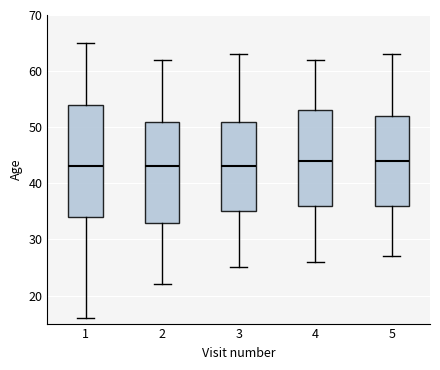

Where does the upper whisker of the box at x = 2 end on the y-axis? The values are not printed on the chart, so give them approximately, as read against the axis.

62